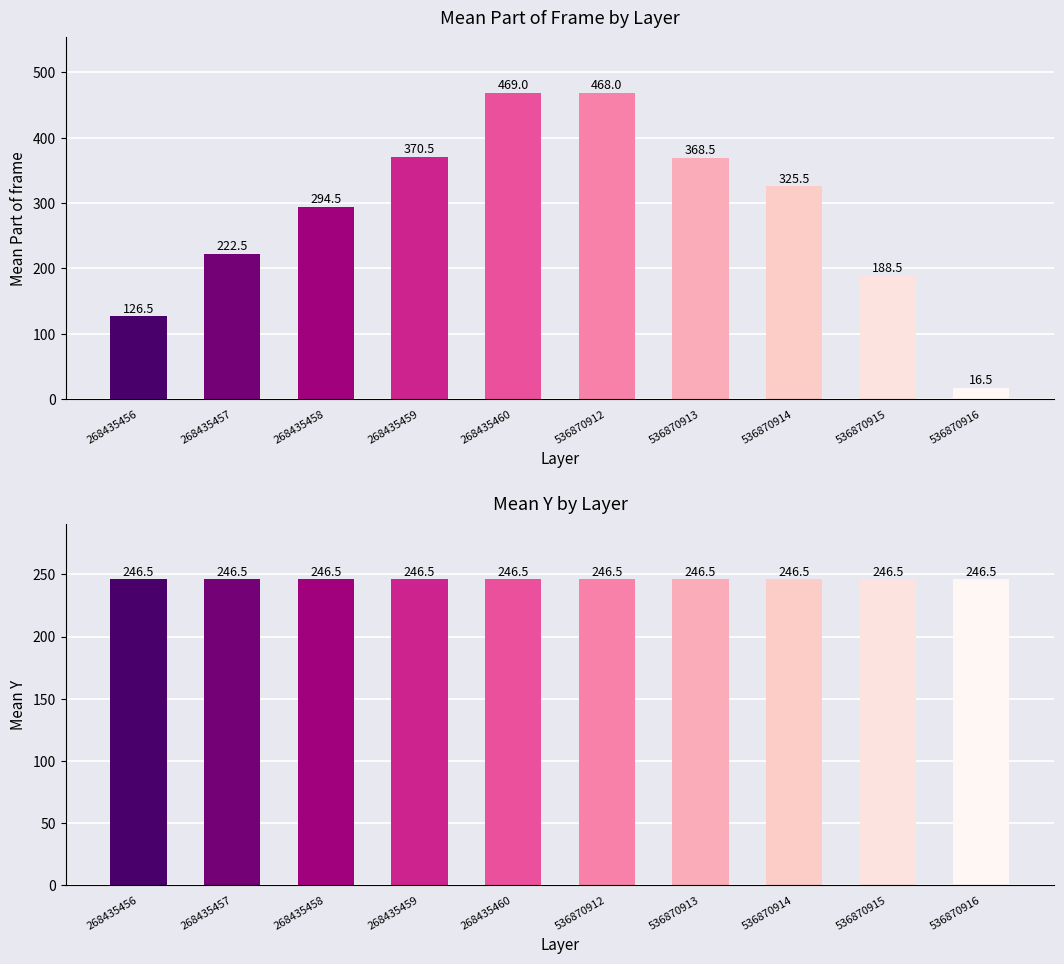

Is the value of Mean Part of frame at 268435460 greater than the value of Mean Y at 268435456?

Yes